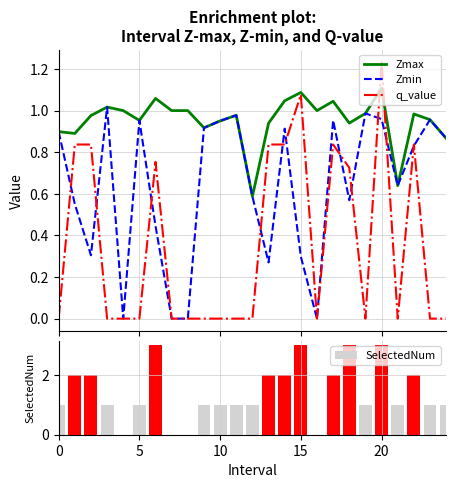

What are all the series names shown in the legend?

Zmax, Zmin, q_value, SelectedNum